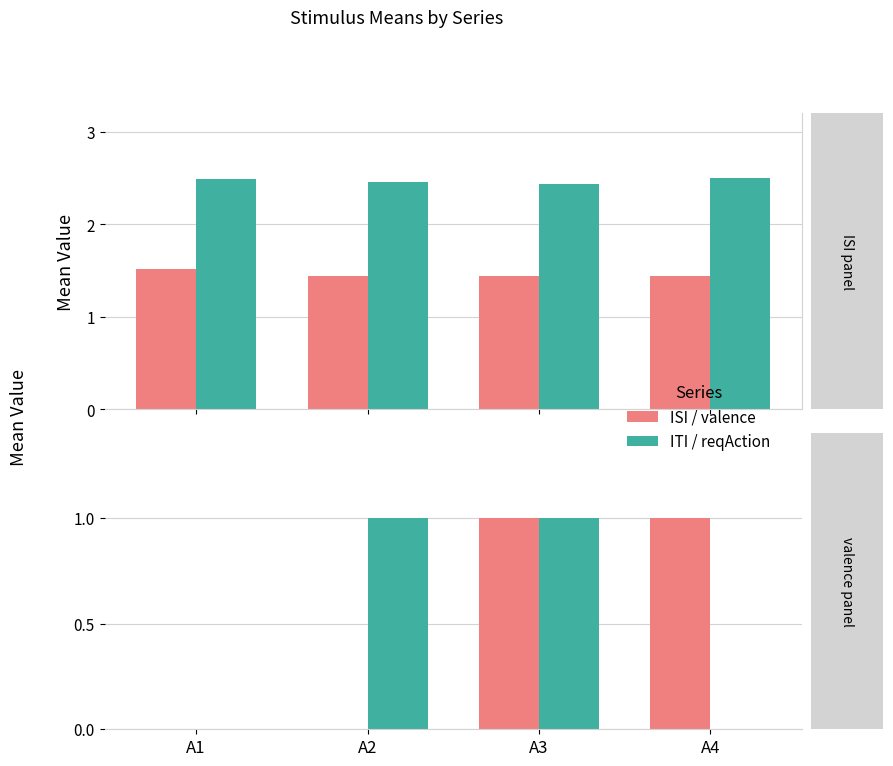

What is the spread (max minus min) of values at A2?

2.5